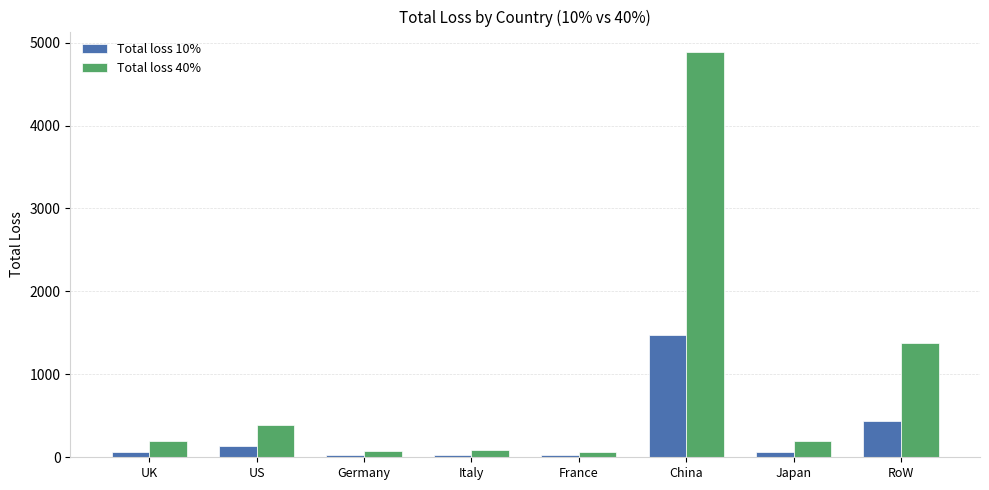

What is the approximate value of Total loss 40% at France?

68.2